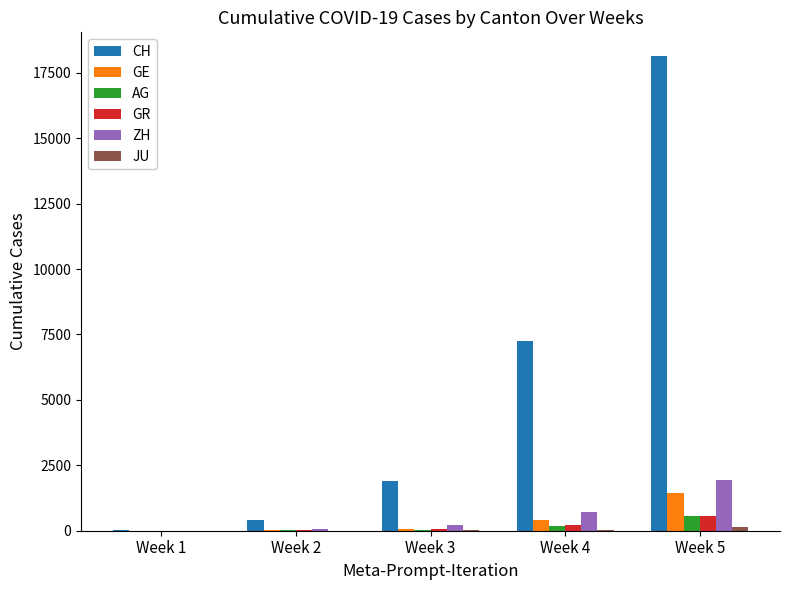

Which series has the largest total across all categories?

CH